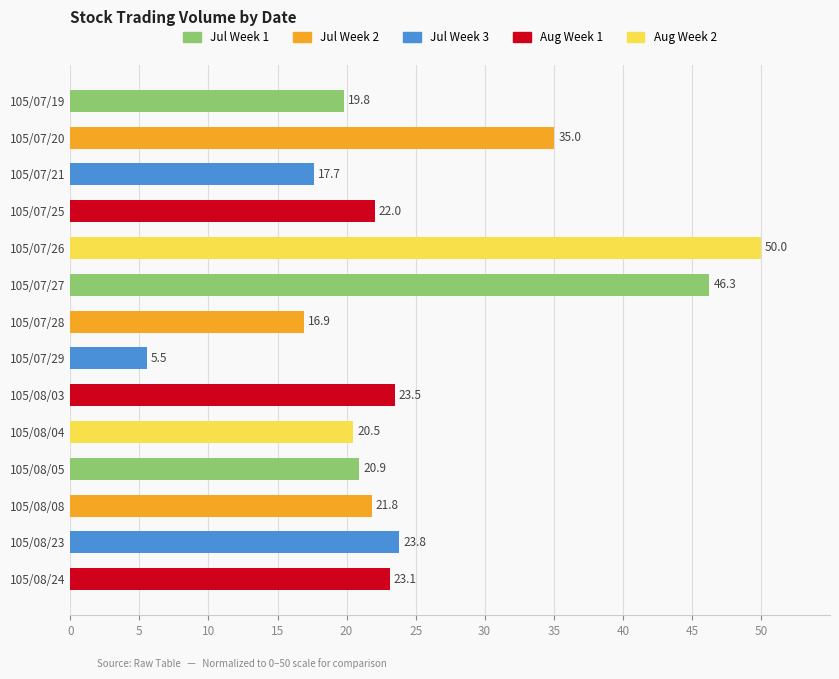

What is the difference between the maximum and minimum values?

44.5